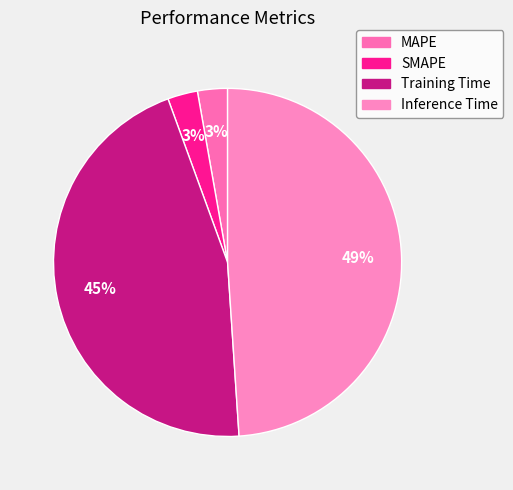

Do Training Time and SMAPE together represent more than half of the pie?

No